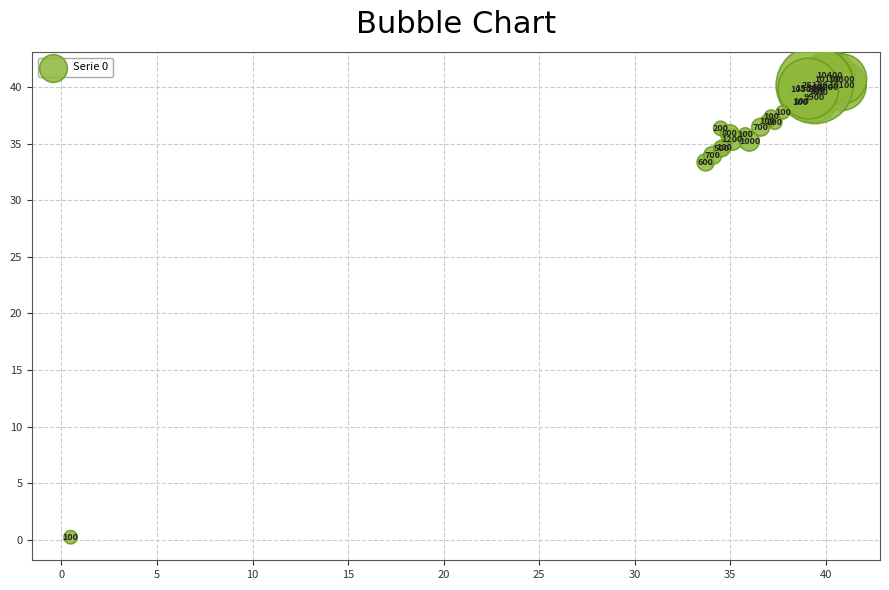

What Y value in the scatter plot is closest to 20?

33.3